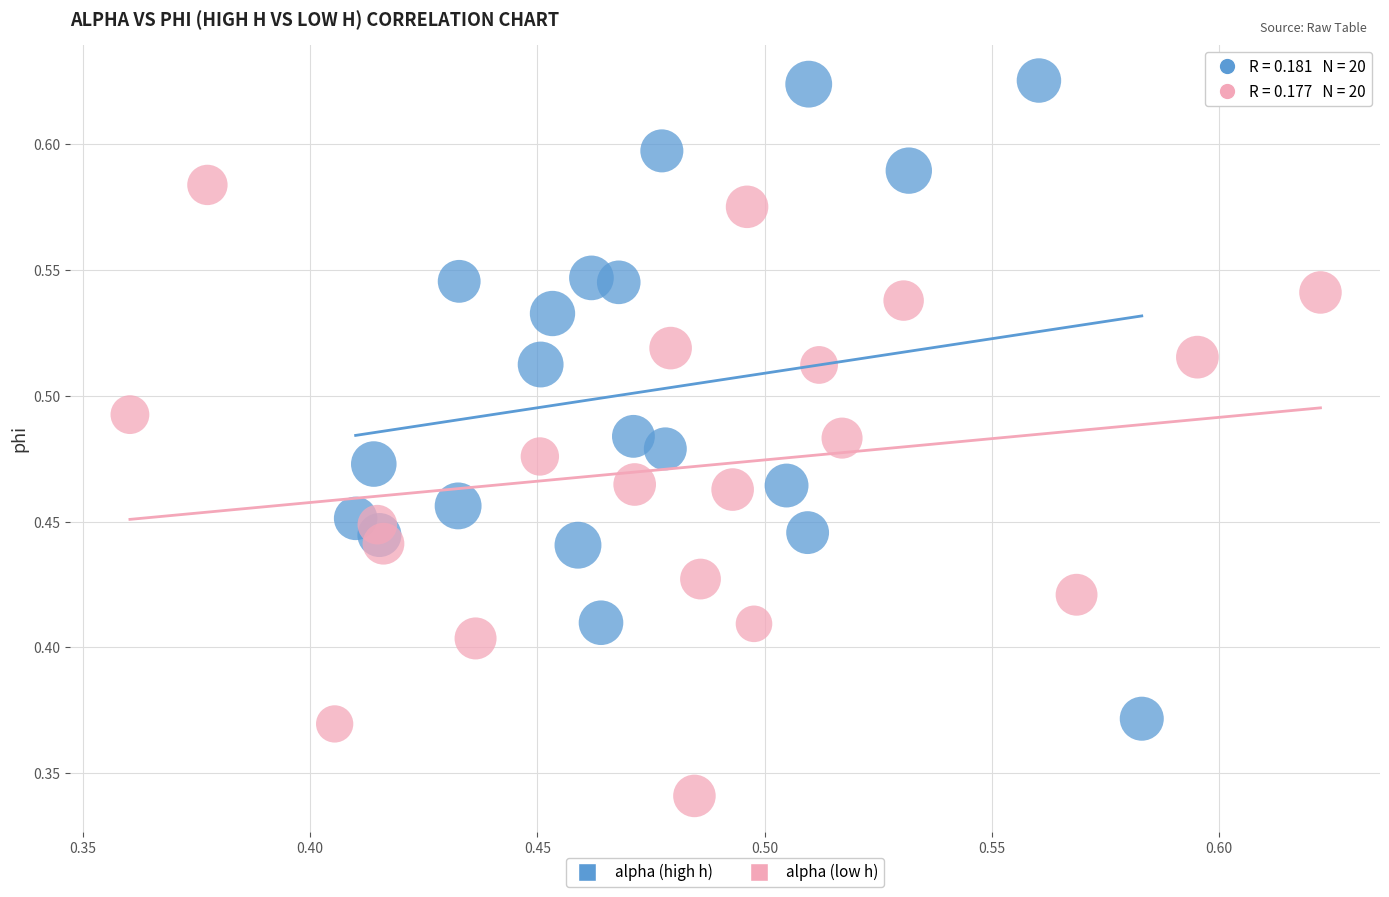

What are all the series names shown in the legend?

alpha (high h), alpha (low h)